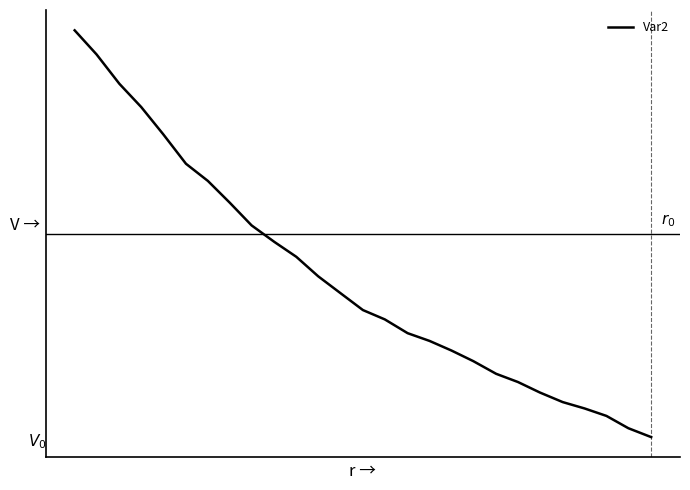

Is this an area chart (filled region under the line)?

No